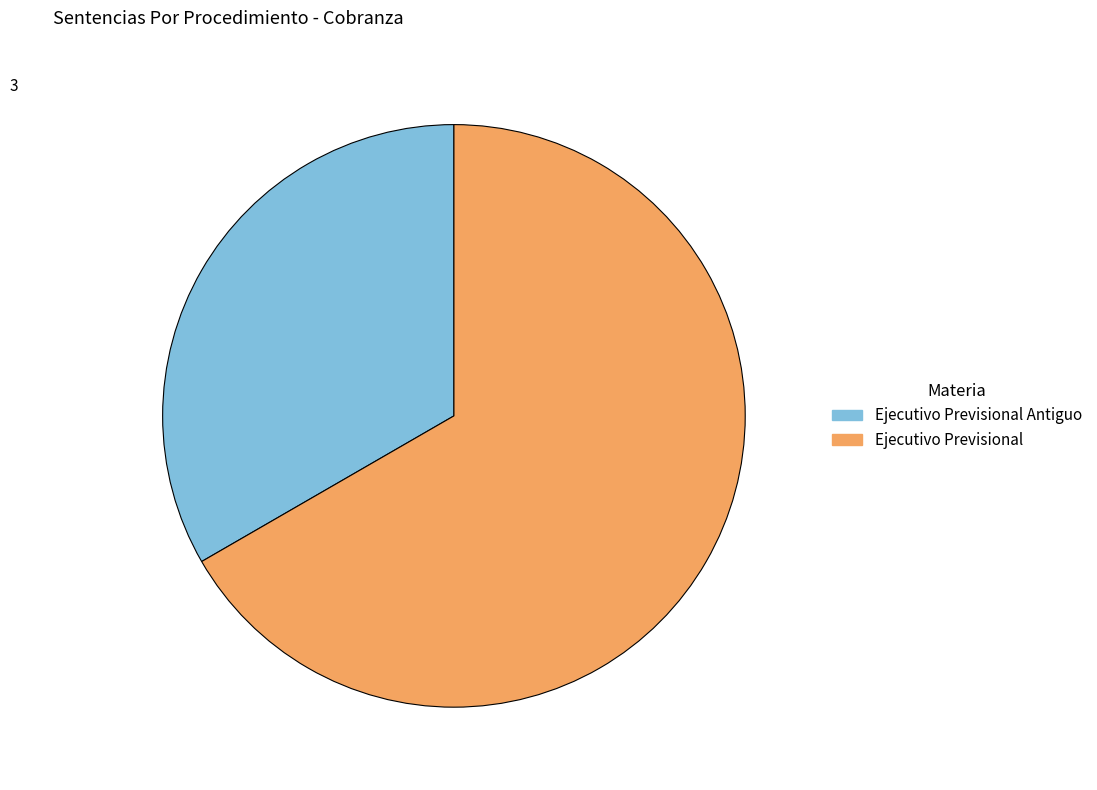

Rank the categories by value from highest to lowest.

Ejecutivo Previsional, Ejecutivo Previsional Antiguo